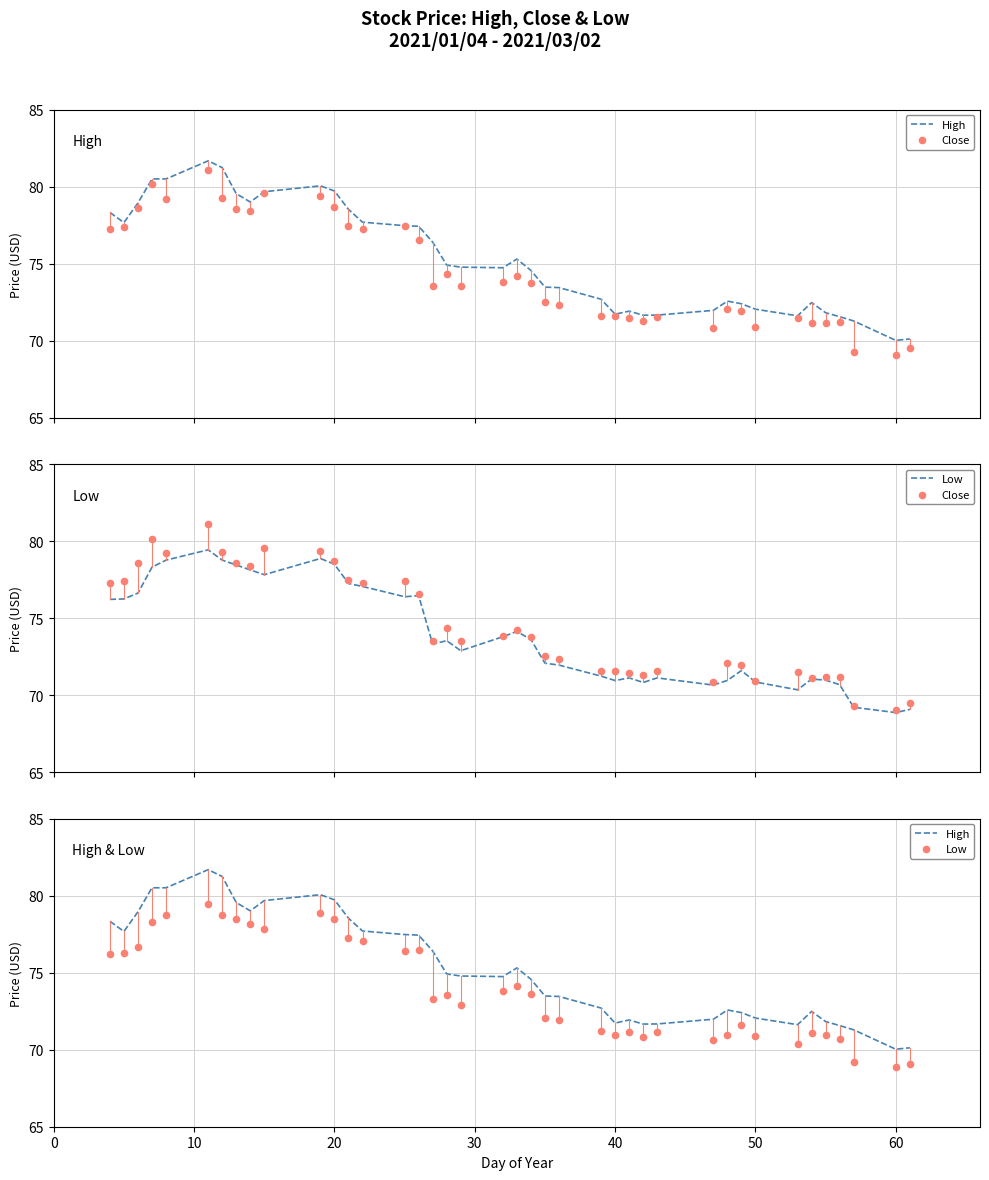

Which series reaches the maximum Y coordinate?

High